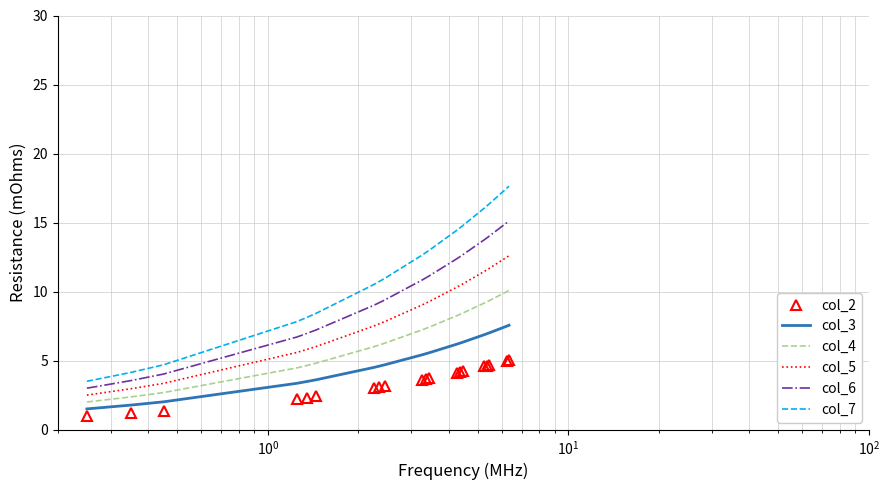

What are all the series names shown in the legend?

col_2, col_3, col_4, col_5, col_6, col_7